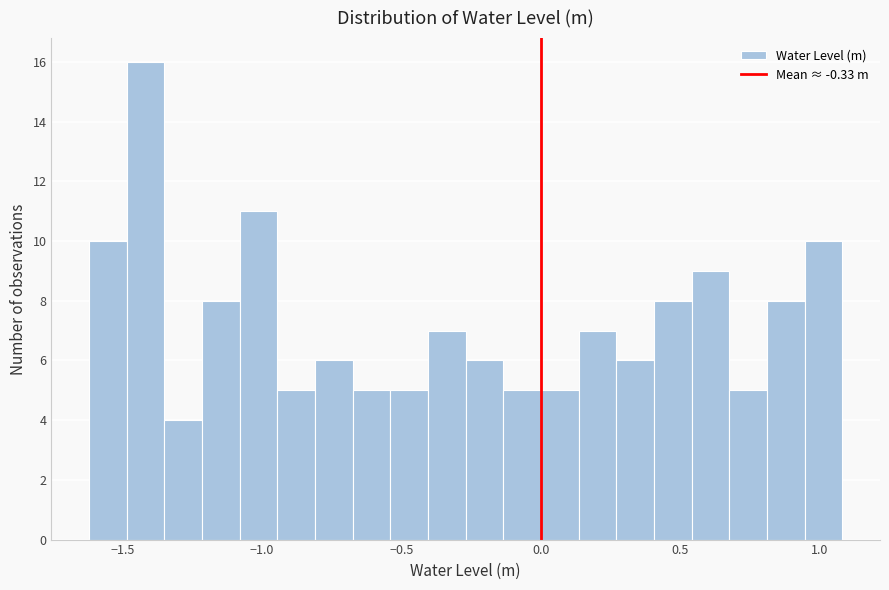

Read against the x-axis, roughly where is the centre of the tallest bar?

-1.40